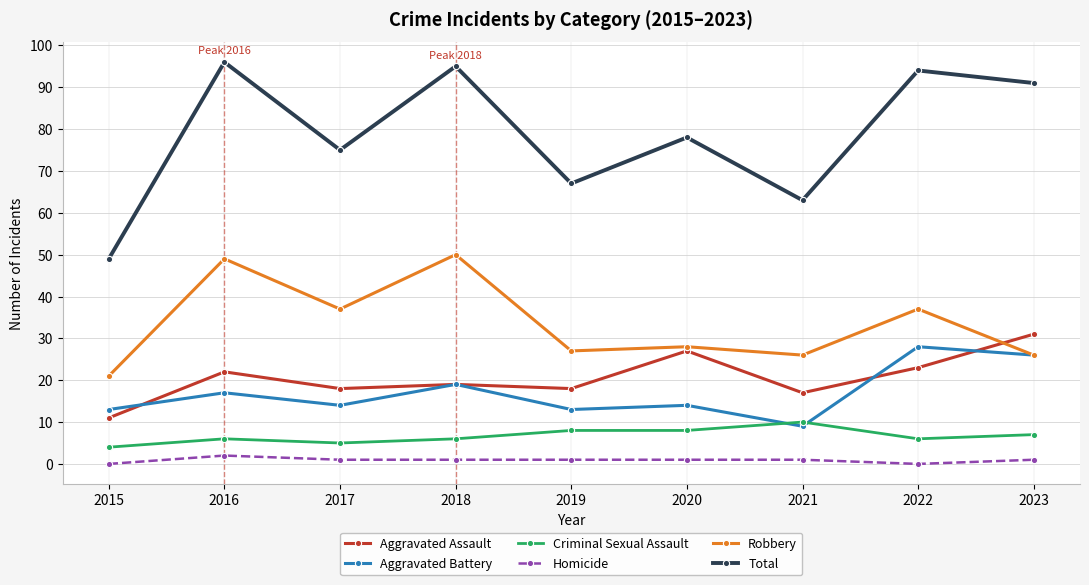

True or false: Total has more than 1 interior local peaks.

True